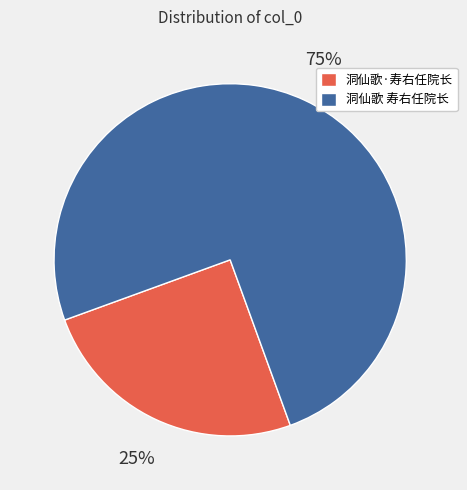

How many segments does this pie chart have?

2